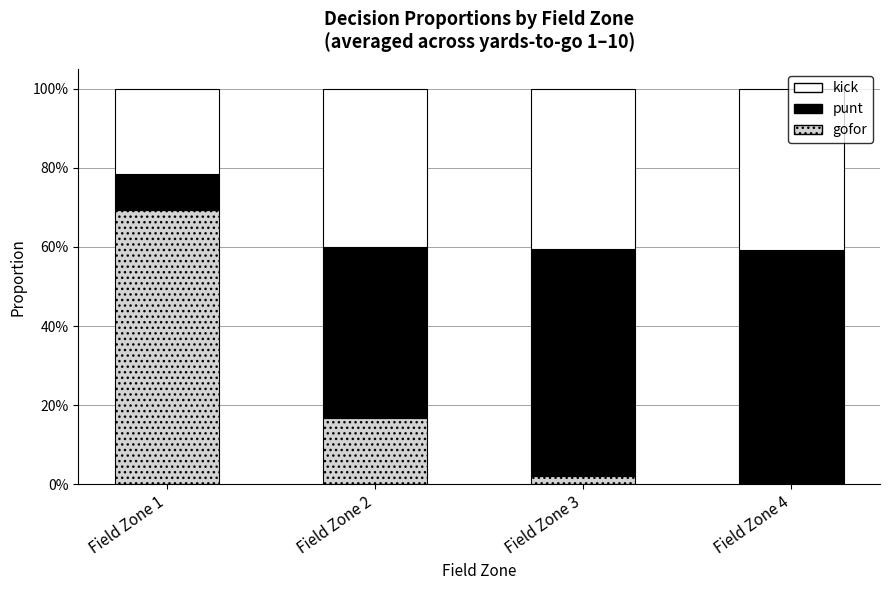

Are the bars grouped side by side (vs. stacked)?

No